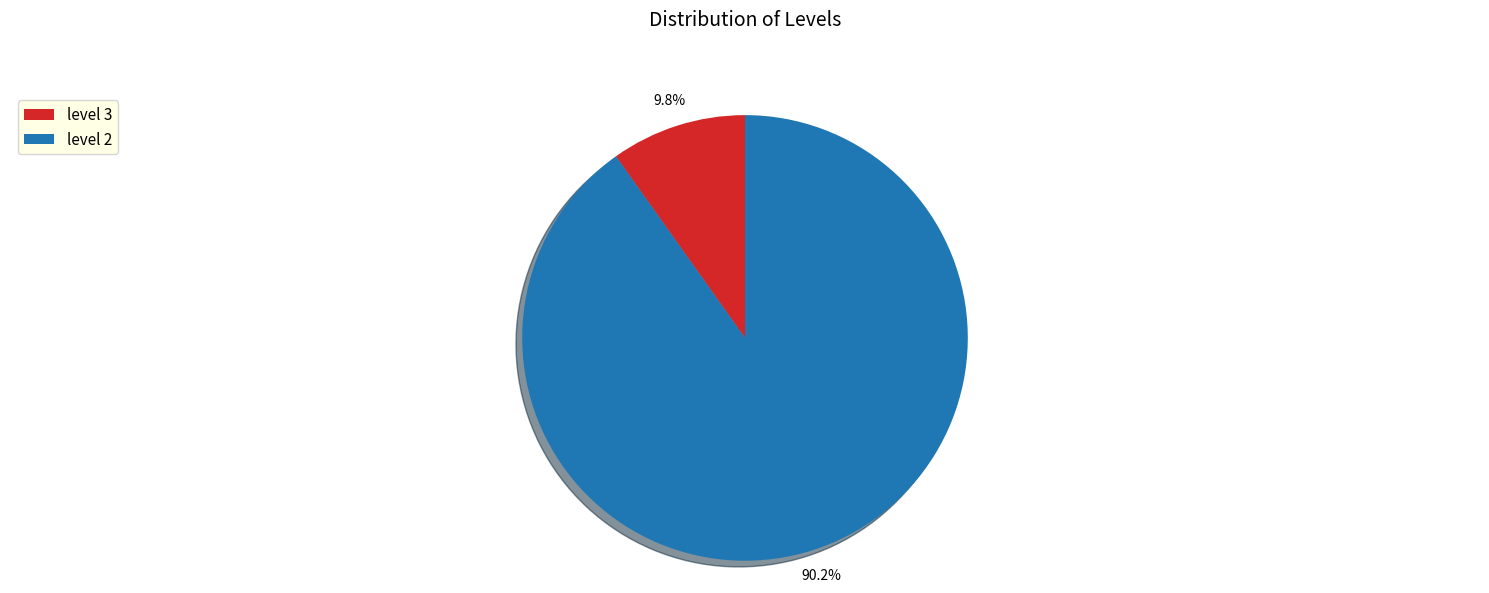

The level 3 slice represents 23% of the pie. True or false?

False